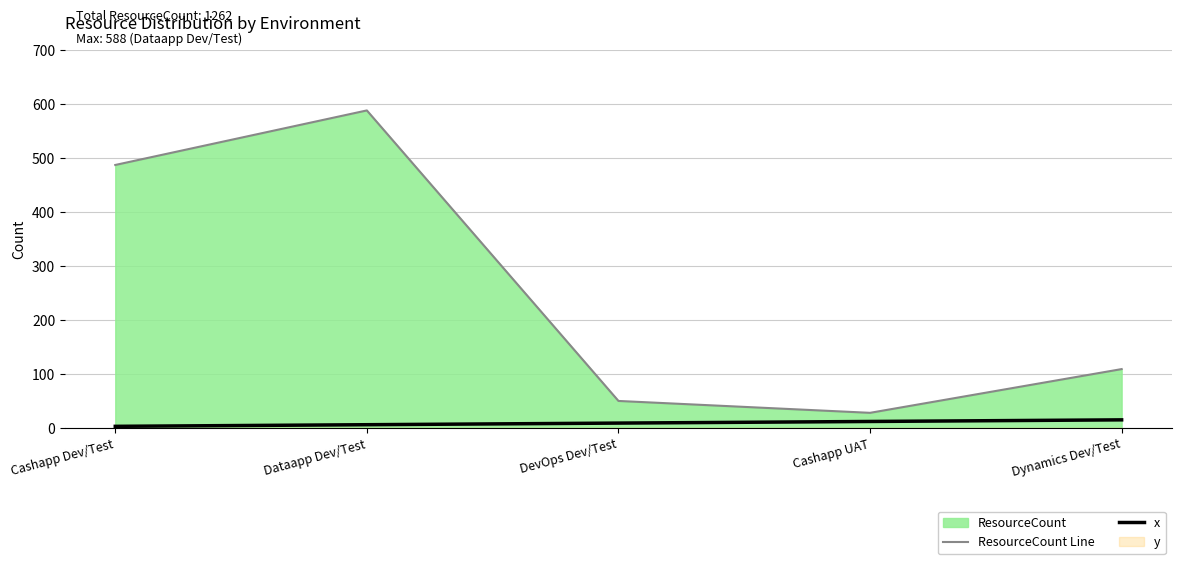

What is the value of the ResourceCount Line point at the 5th from the left?

109